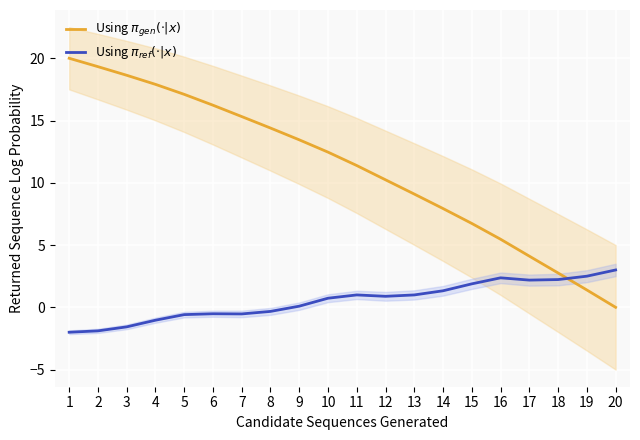

Which has a higher value, 9 or 5?

5